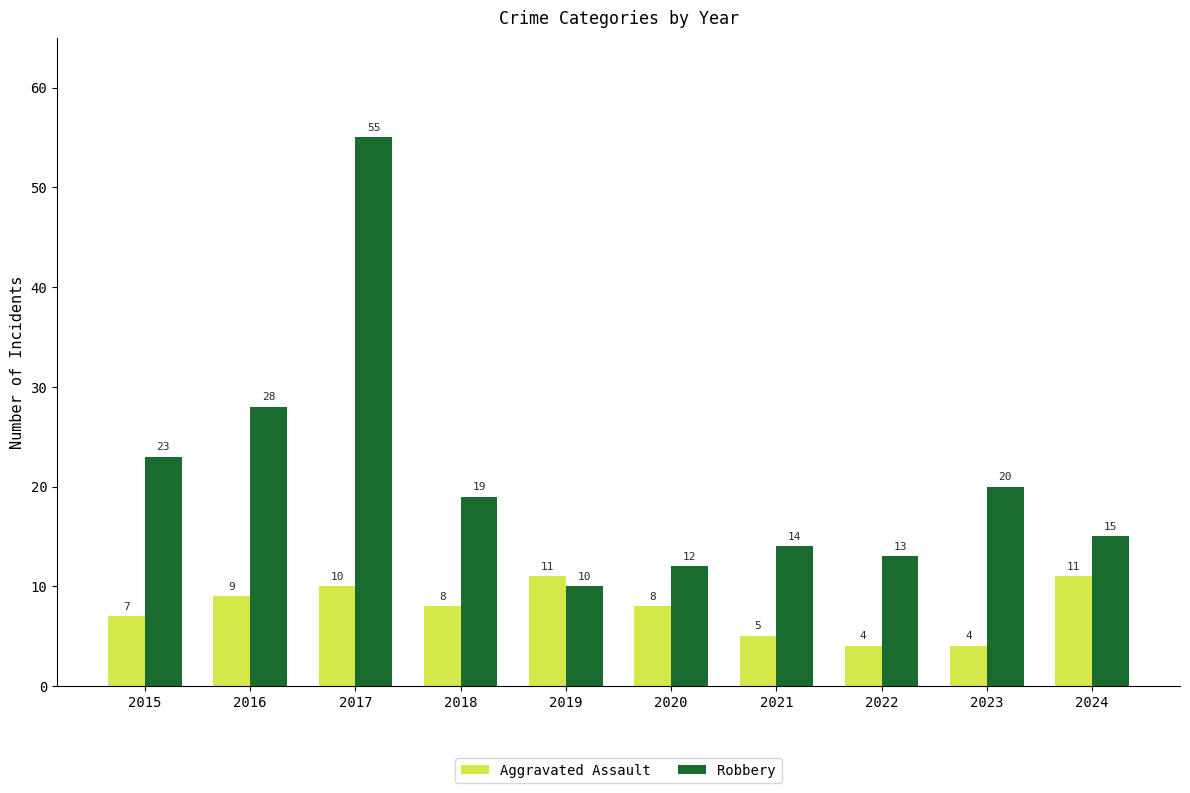

Count the number of data series in this chart.

2